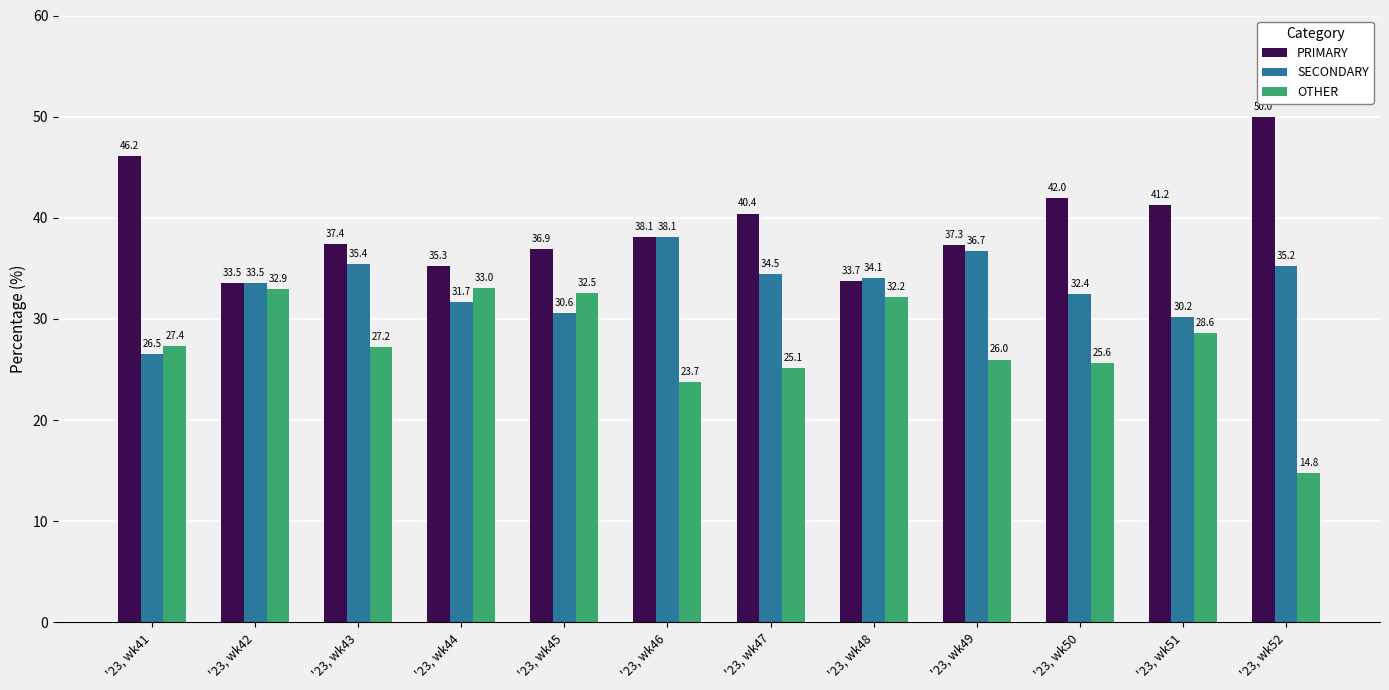

What is the difference between the highest and lowest values at '23, wk48?

1.9